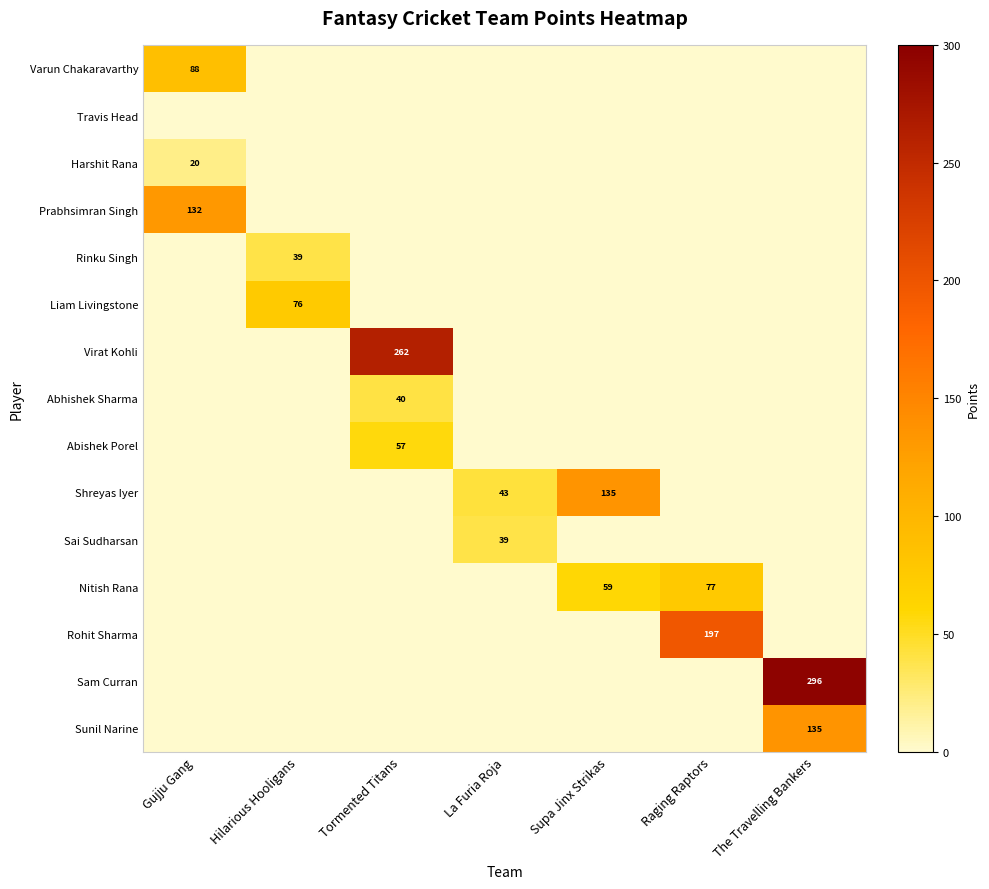

The Liam Livingstone series shows 76 at Hilarious Hooligans. True or false?

True